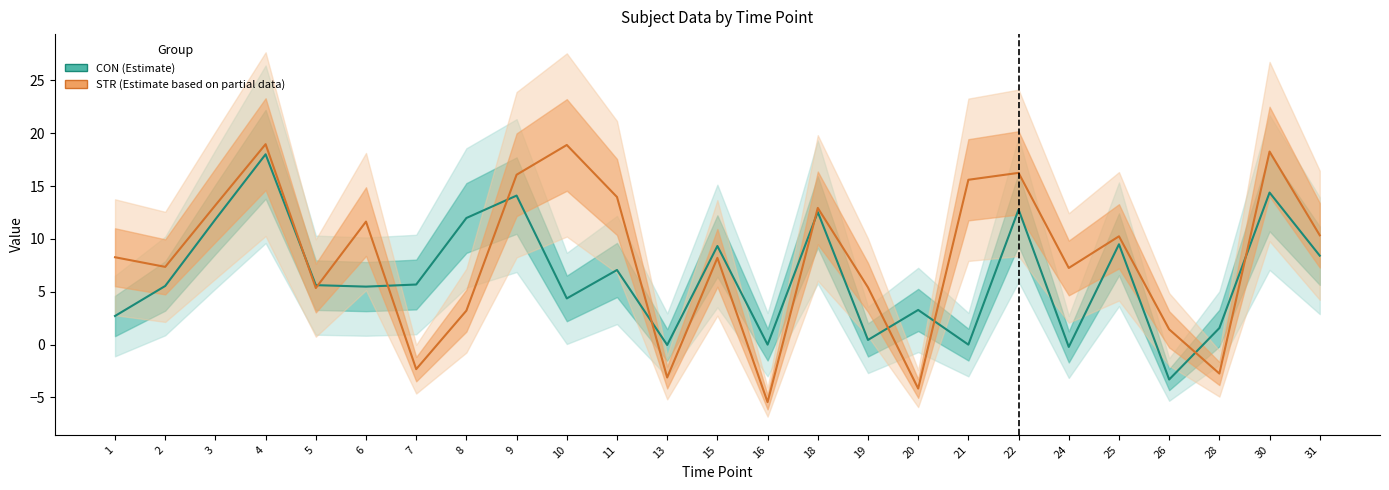

How many data points in CON (Estimate) are less than 5?

10